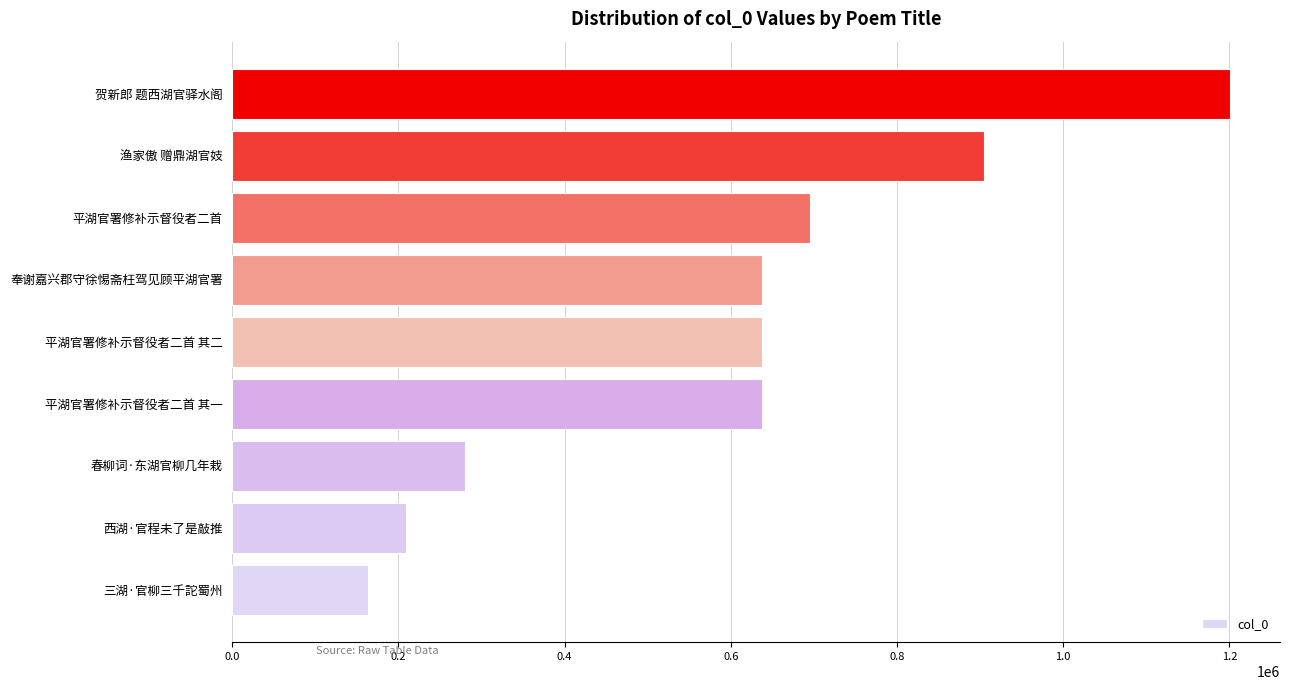

Which has a higher value, 平湖官署修补示督役者二首 or 奉谢嘉兴郡守徐惕斋枉驾见顾平湖官署?

平湖官署修补示督役者二首